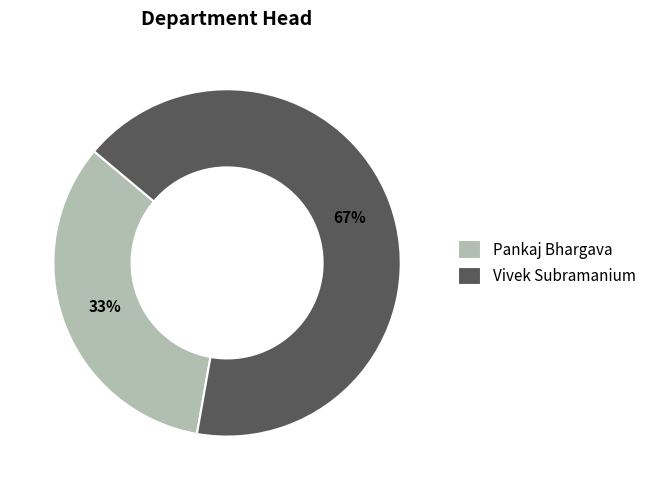

To the nearest percent, what is the average slice percentage?

50%